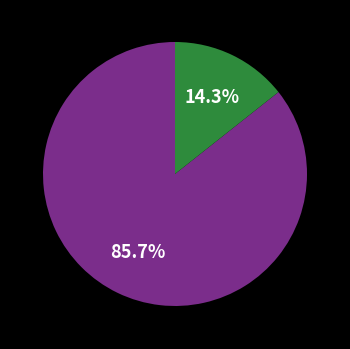

Is there any slice that represents more than half of the pie?

Yes